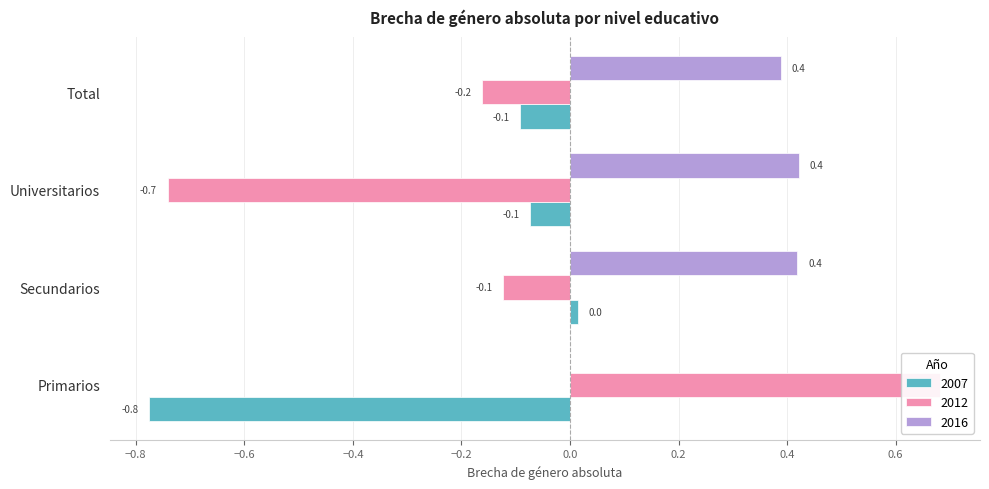

What is the label of the 4th bar from the right?

Primarios